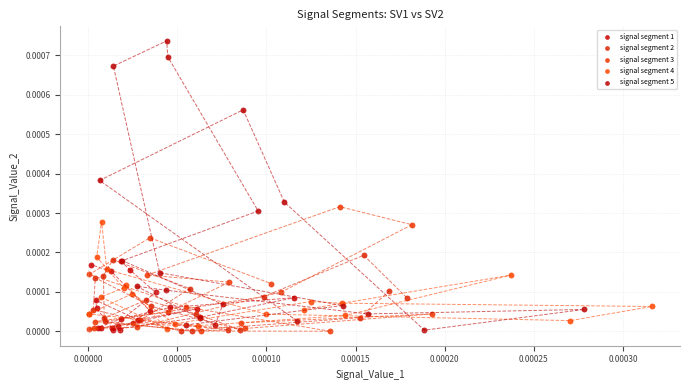

Which series has the widest spread of Y values?

signal segment 5